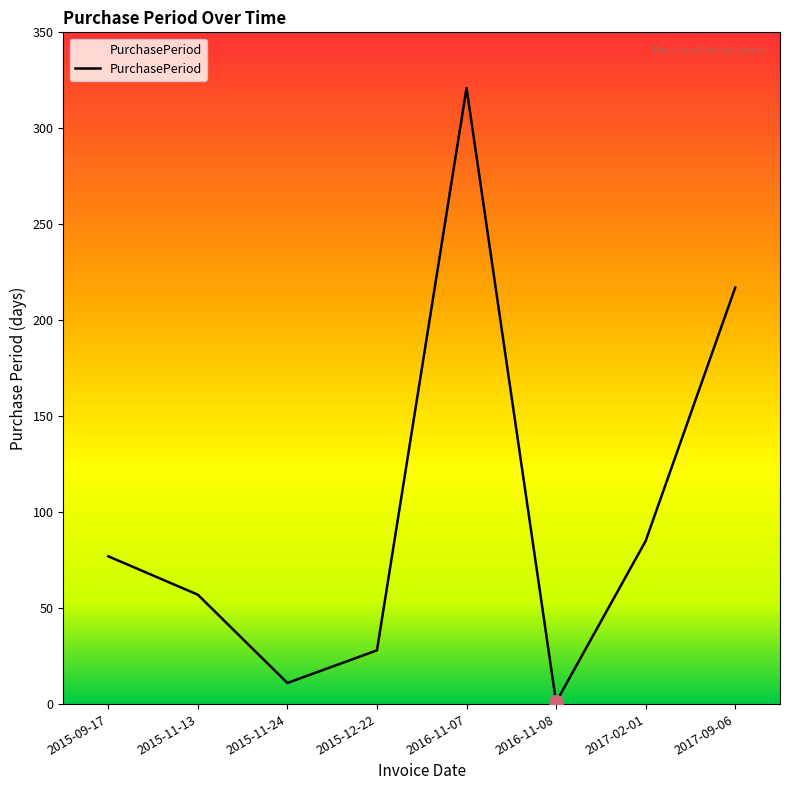

True or false: there are more than 0 points higher than both neighbors.

True